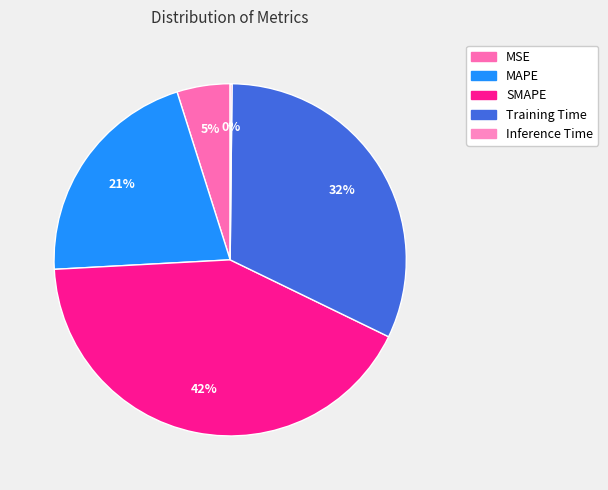

Combined, what portion of the pie is Inference Time and Training Time?

32.2%